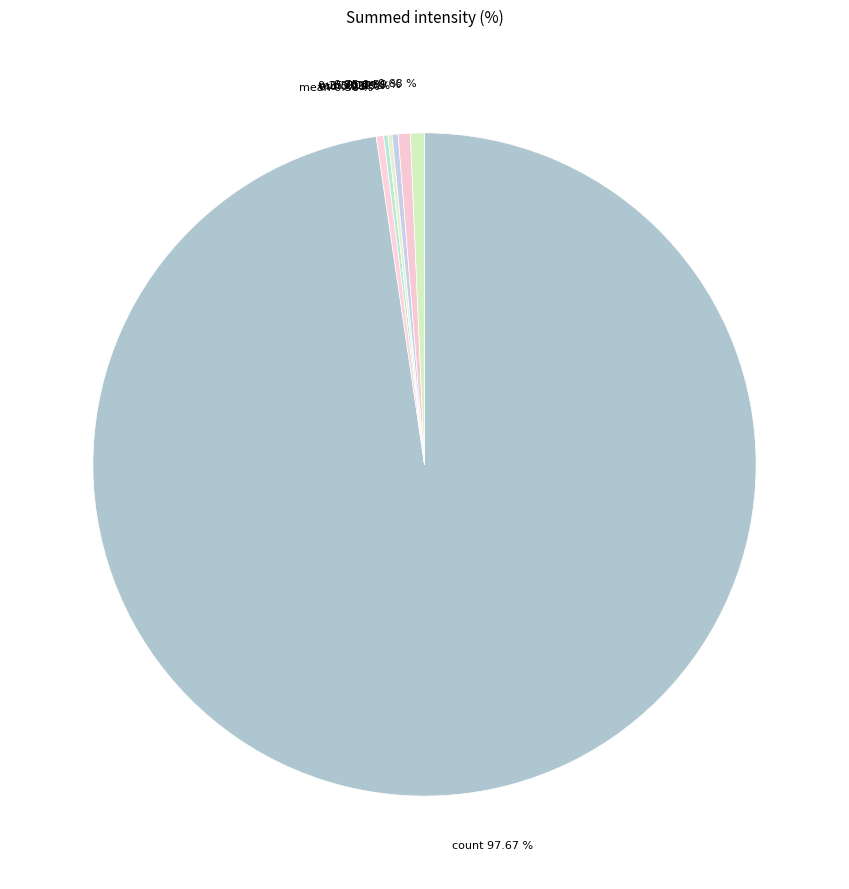

What is the majority slice?

count